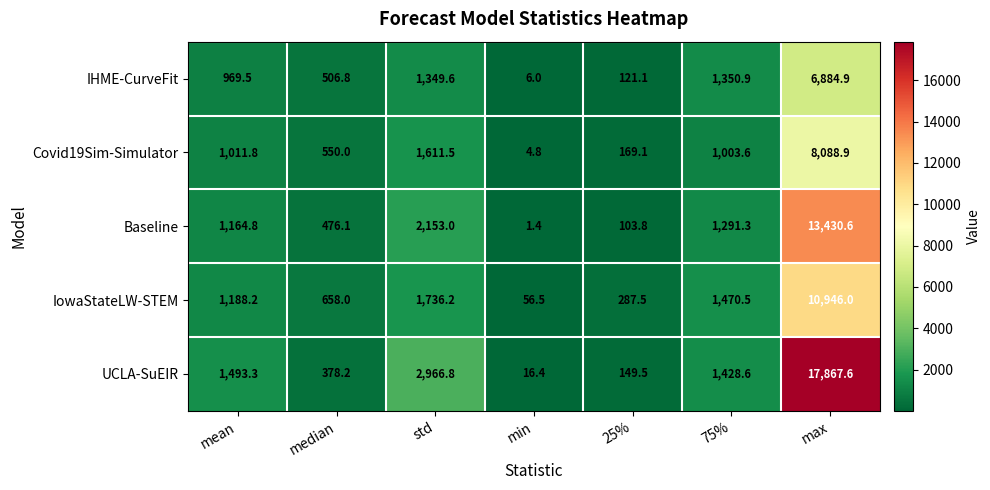

True or false: IHME-CurveFit has a value of 121.1 at 25%.

True